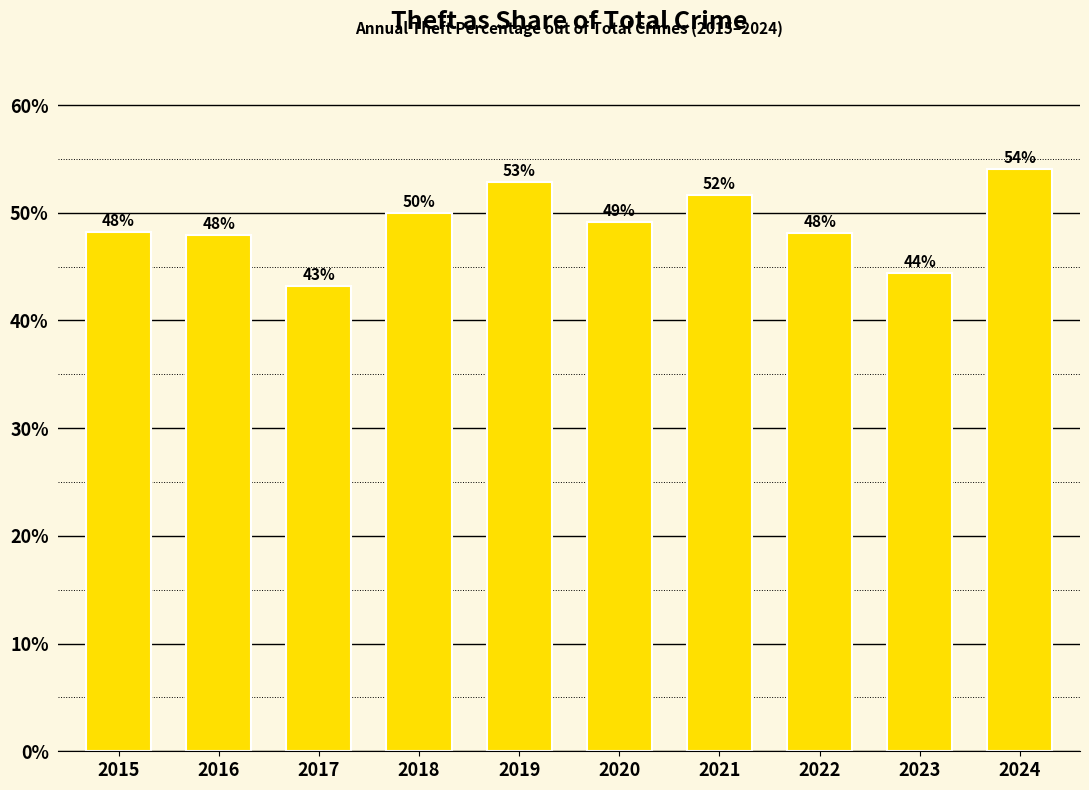

How many data points does each series have?

10